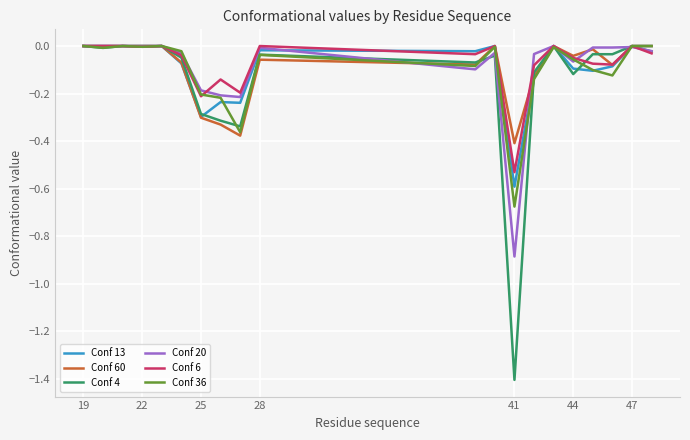

Which series has the widest spread of values?

Conf 4